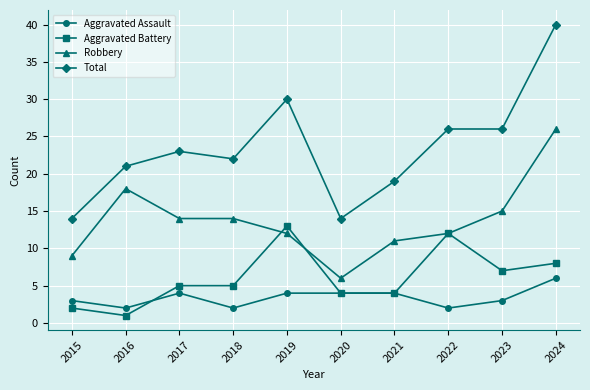

Which category has the highest value across all series?

2024